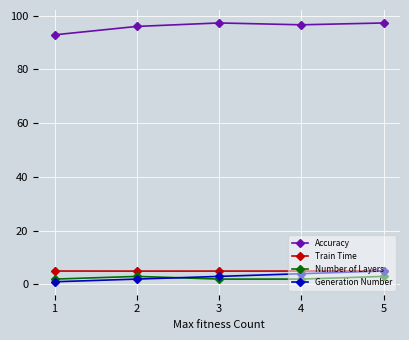

Which series has the widest spread of values?

Accuracy